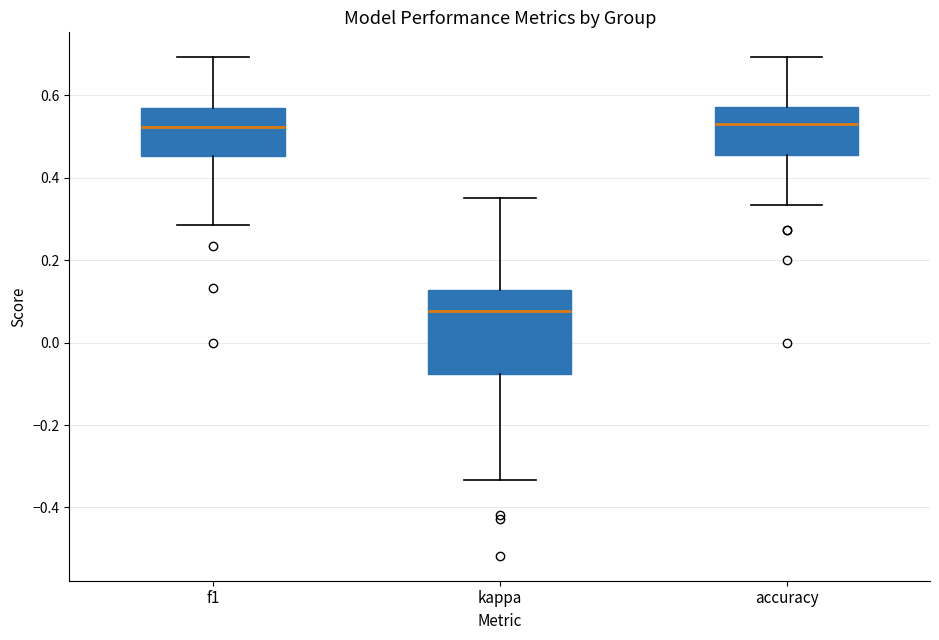

Which box is the tallest, from its lower edge to its upper edge?

kappa